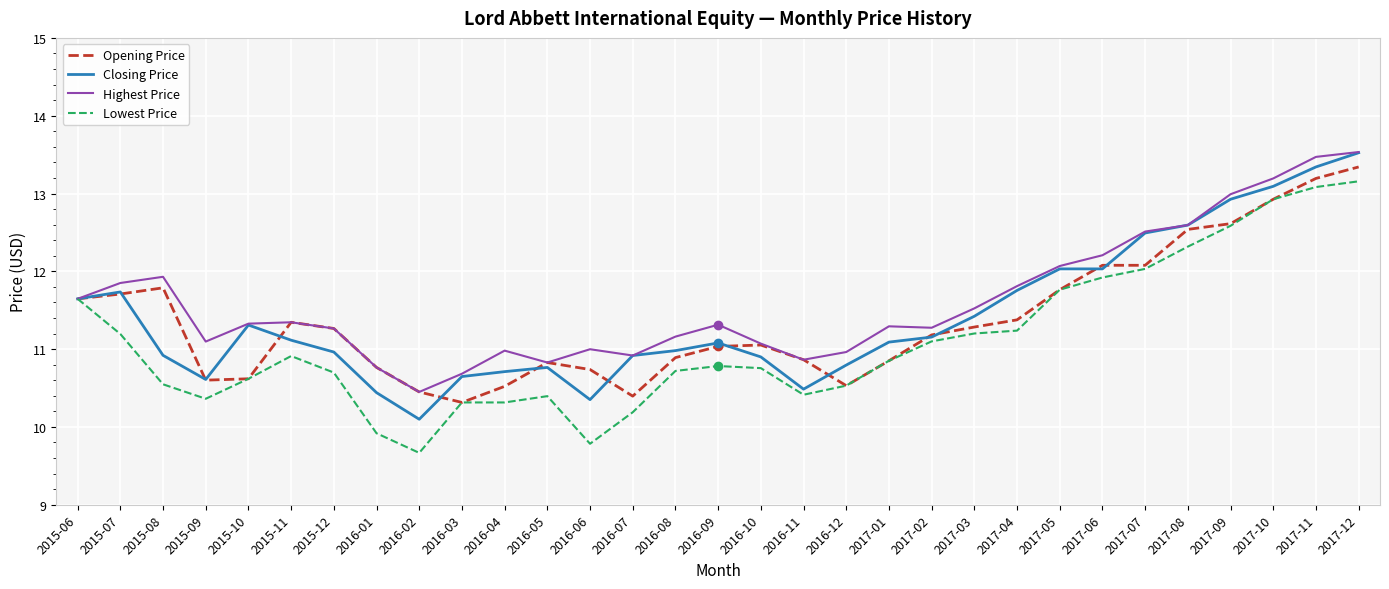

At which category is the sum across all series the highest?

2017-12